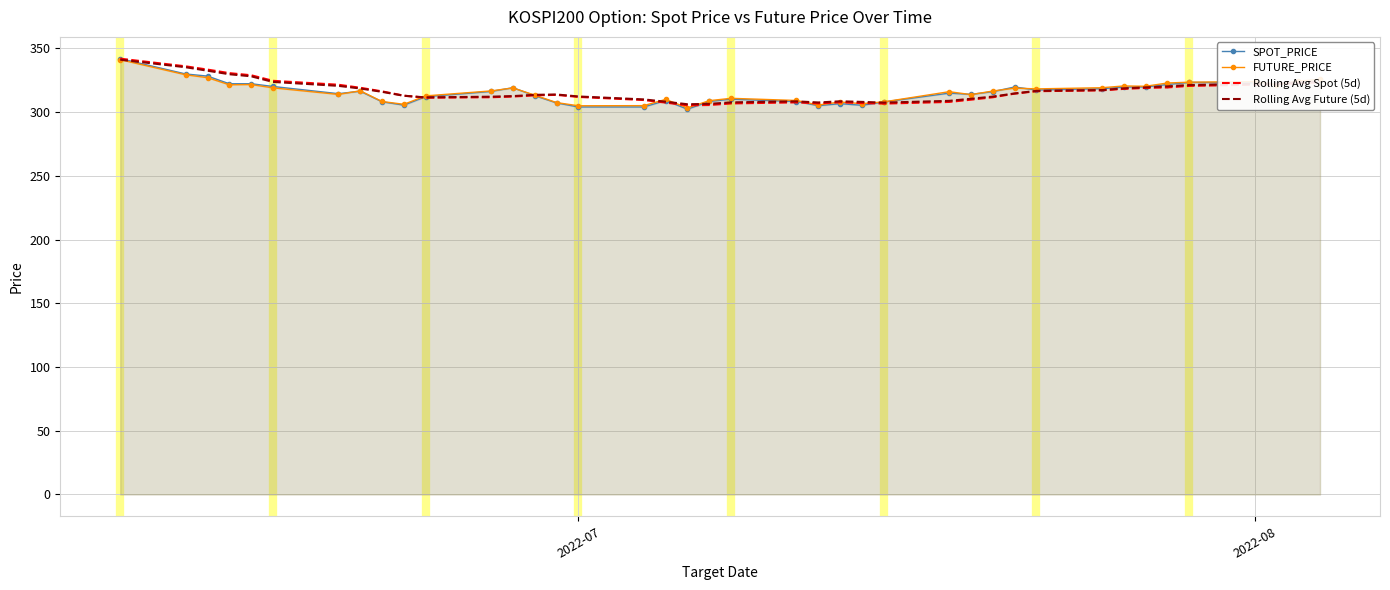

What is the value of the Rolling Avg Spot (5d) point at the 37th from the left?

321.4